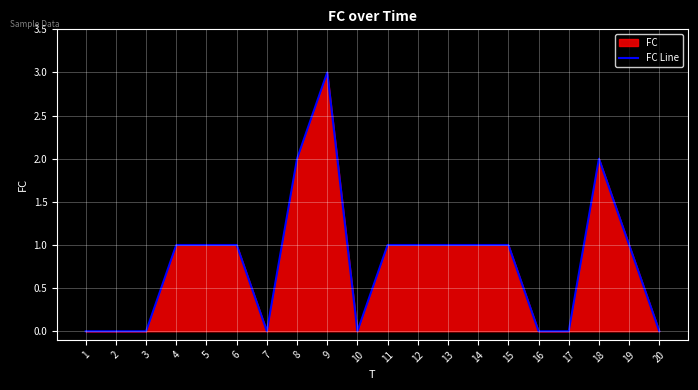

How many data points does each series have?

20